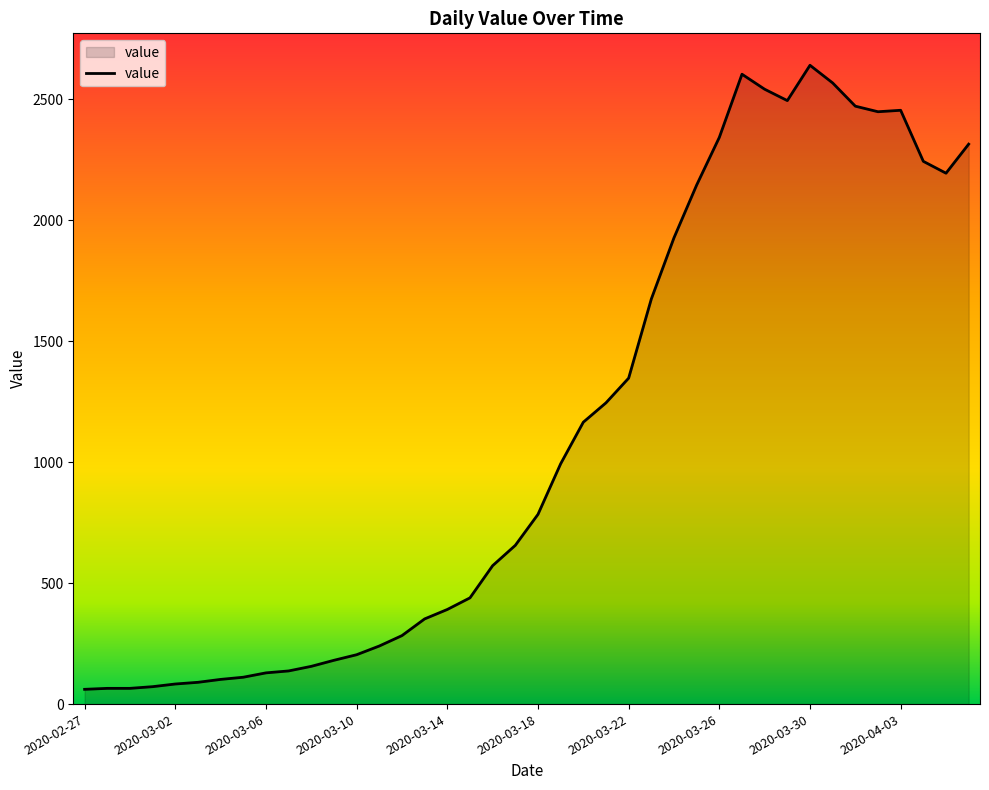

What is the greatest value displayed?

2640